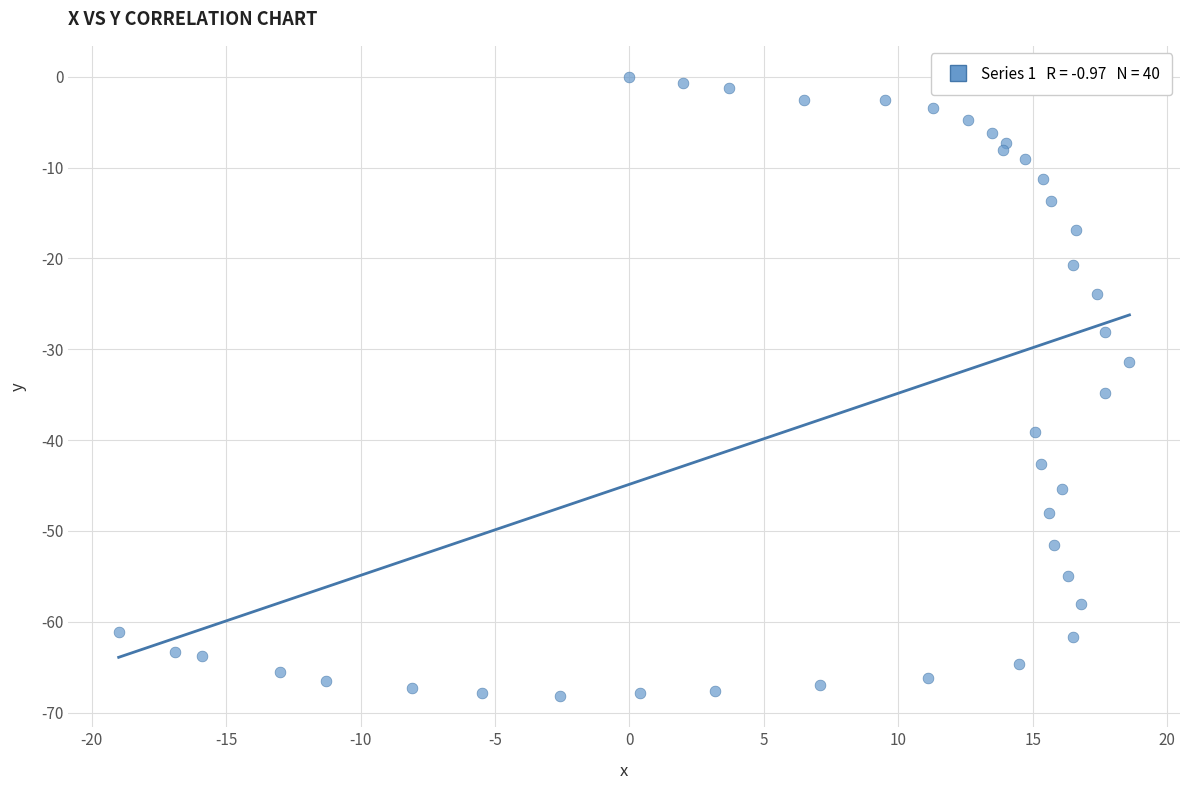

What Y value in the scatter plot is closest to -34?

-34.8